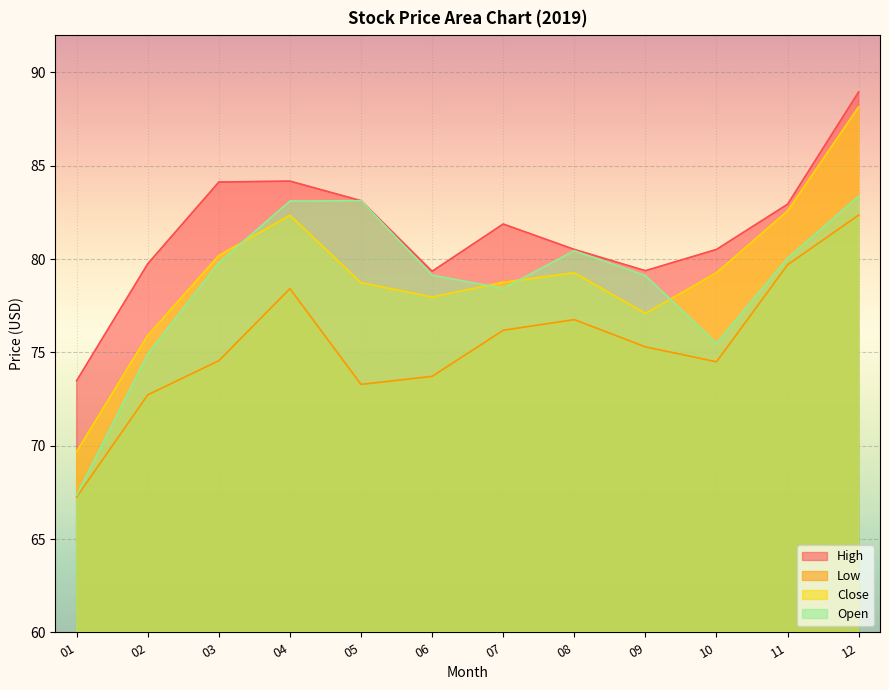

What is the value of the Close point at the 4th from the left?

82.3